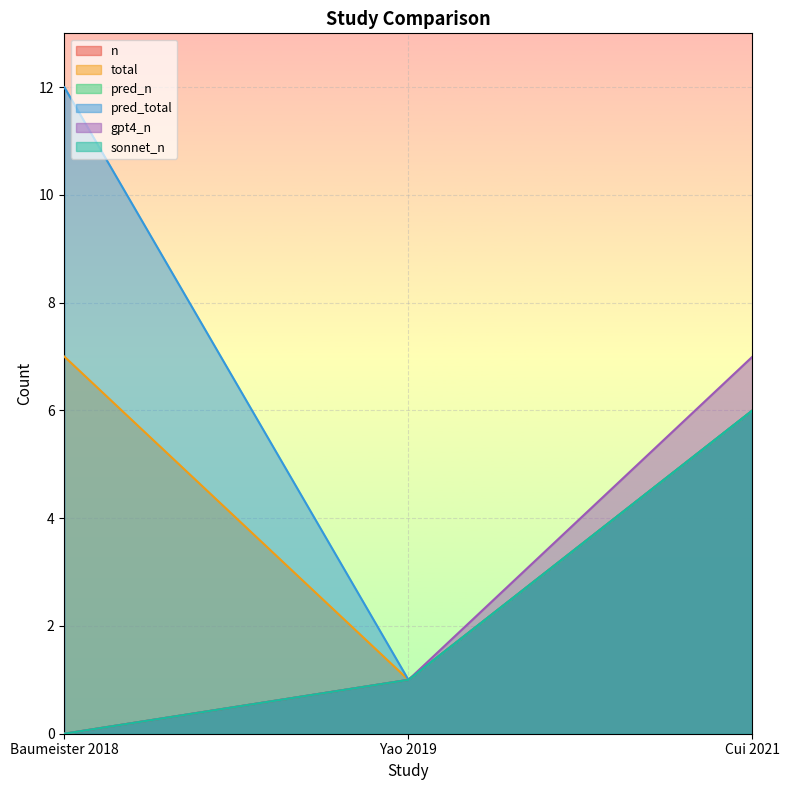

What is the label of the 2nd point from the right?

Yao 2019